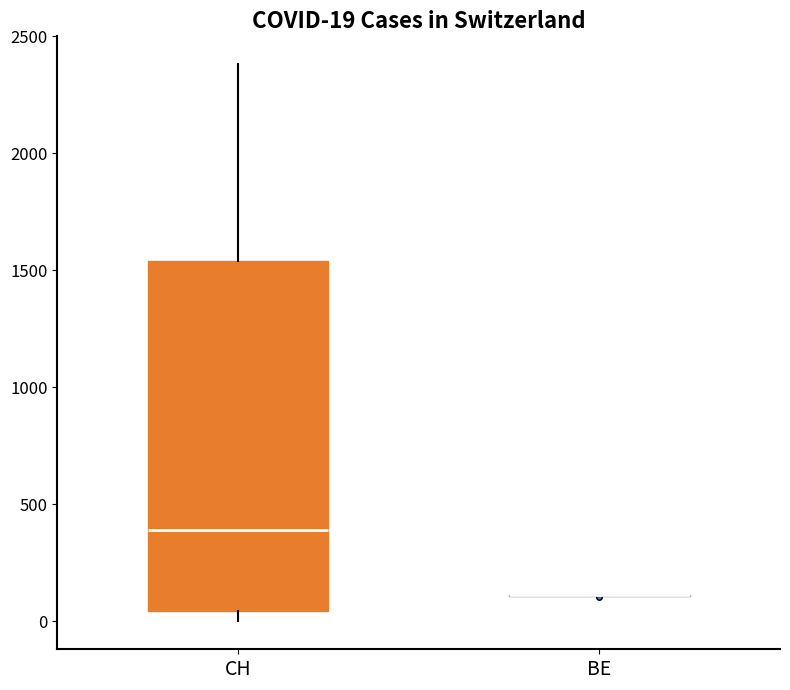

Which box is the tallest, from its lower edge to its upper edge?

CH